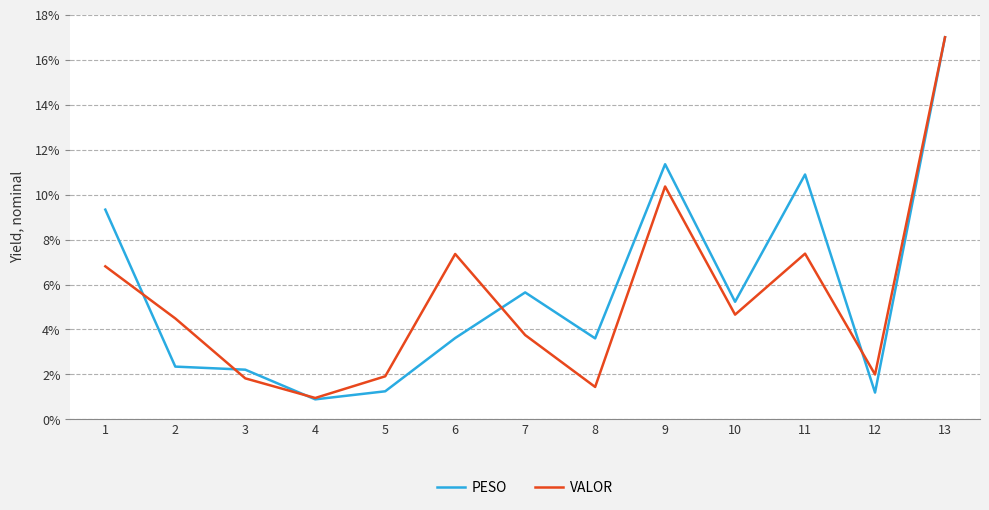

What is the difference between the PESO values at 13 and 11?

0.1